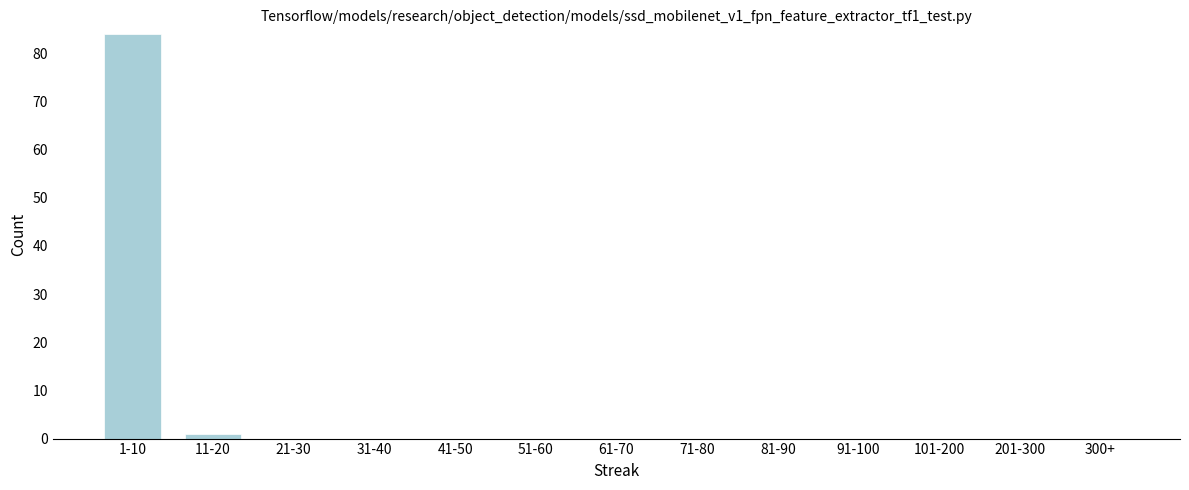

Reading left to right, transcribe all the data shown in this chart.

1-10=84	11-20=1	21-30=0	31-40=0	41-50=0	51-60=0	61-70=0	71-80=0	81-90=0	91-100=0	101-200=0	201-300=0	300+=0